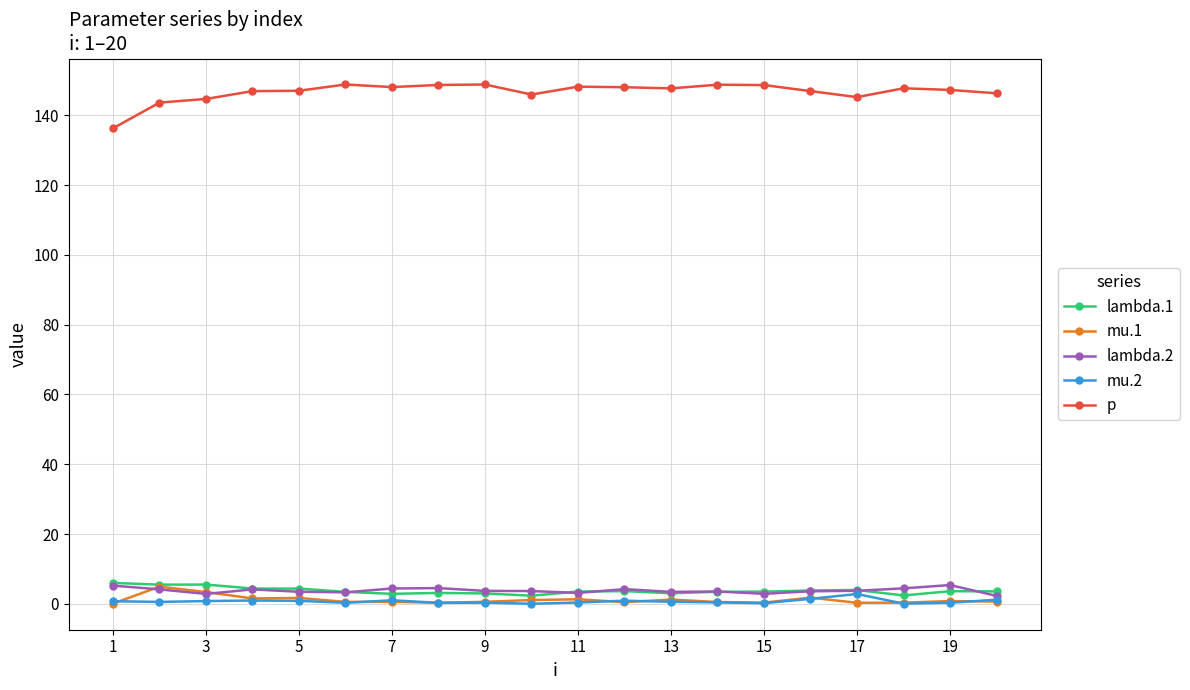

True or false: lambda.1 has more than 1 interior local peaks.

True